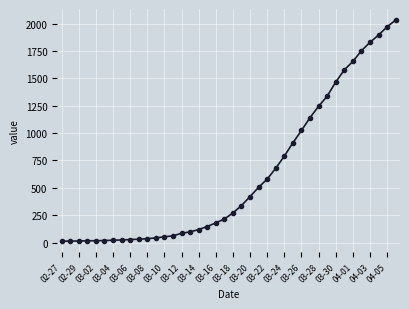

What is the average value?

616